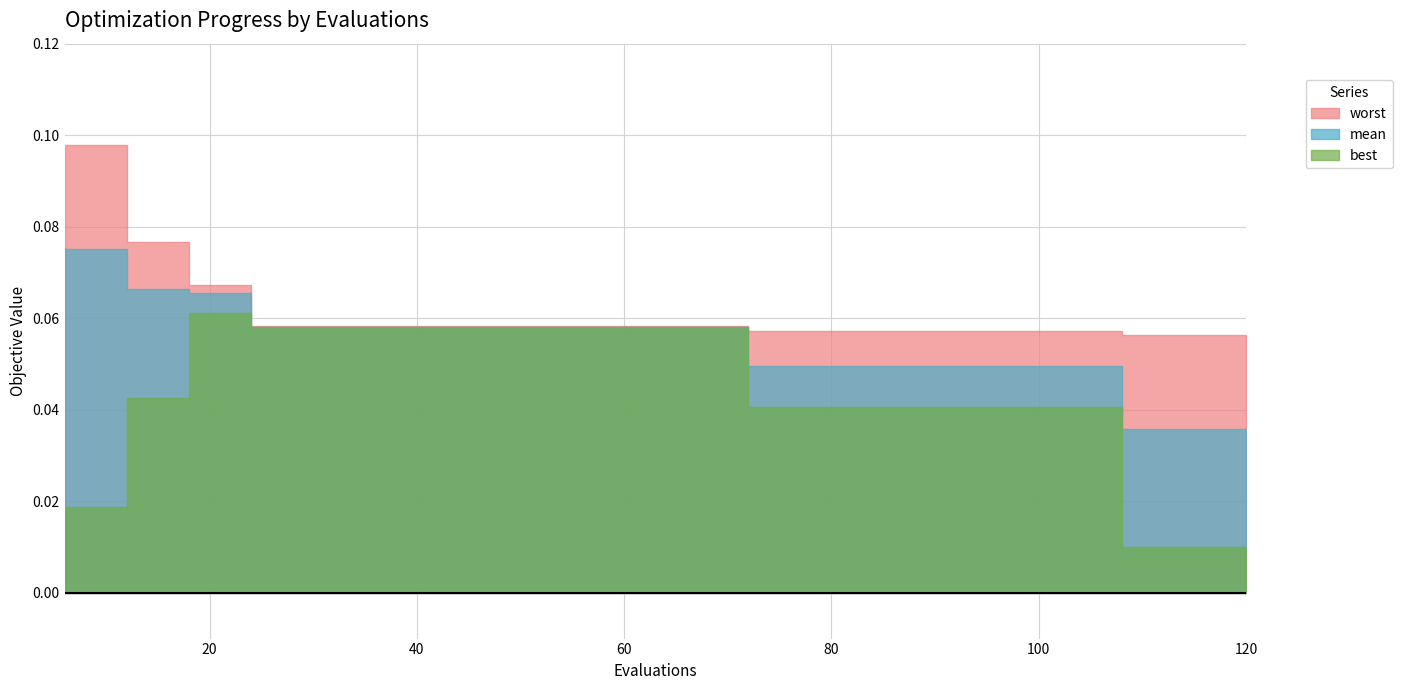

Does the chart display data point markers on the line(s)?

No